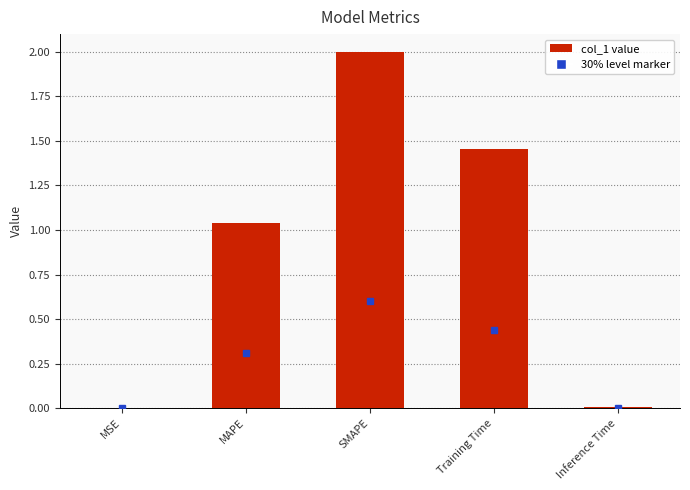

True or false: the data shows 0.0 at MSE.

True